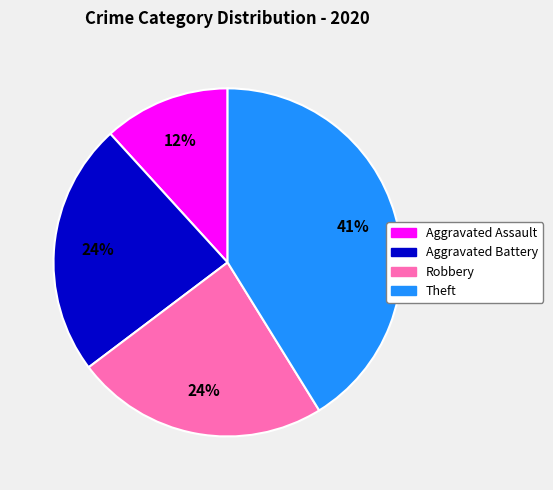

To the nearest percent, what is the average slice percentage?

25%